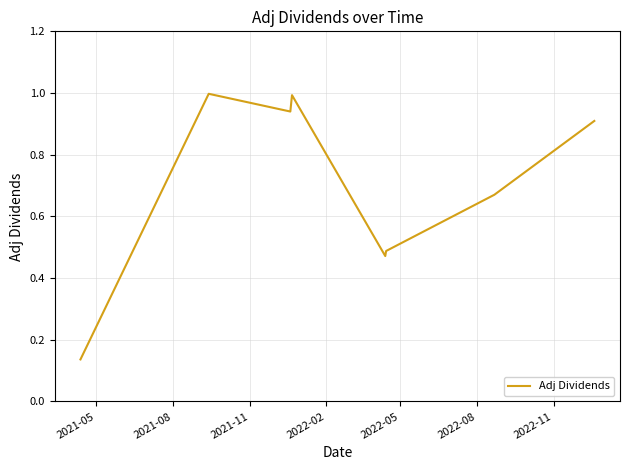

What is the maximum value shown in the chart?

1.0